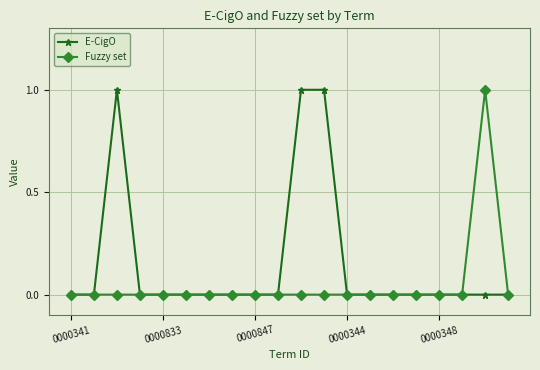

List the series in order of their overall mean, highest first.

E-CigO, Fuzzy set